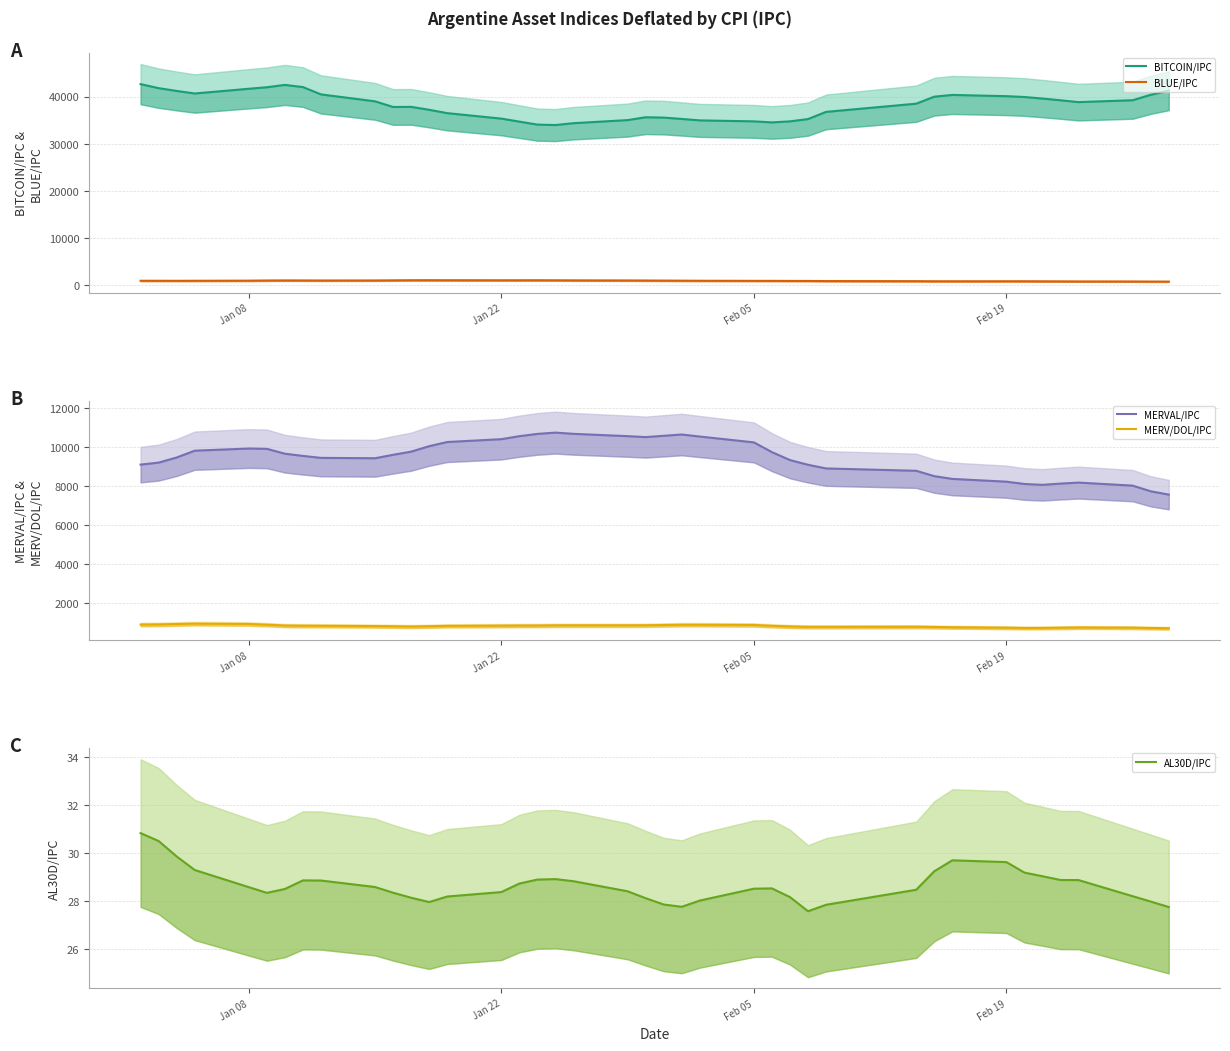

Is this an area chart (filled region under the line)?

No